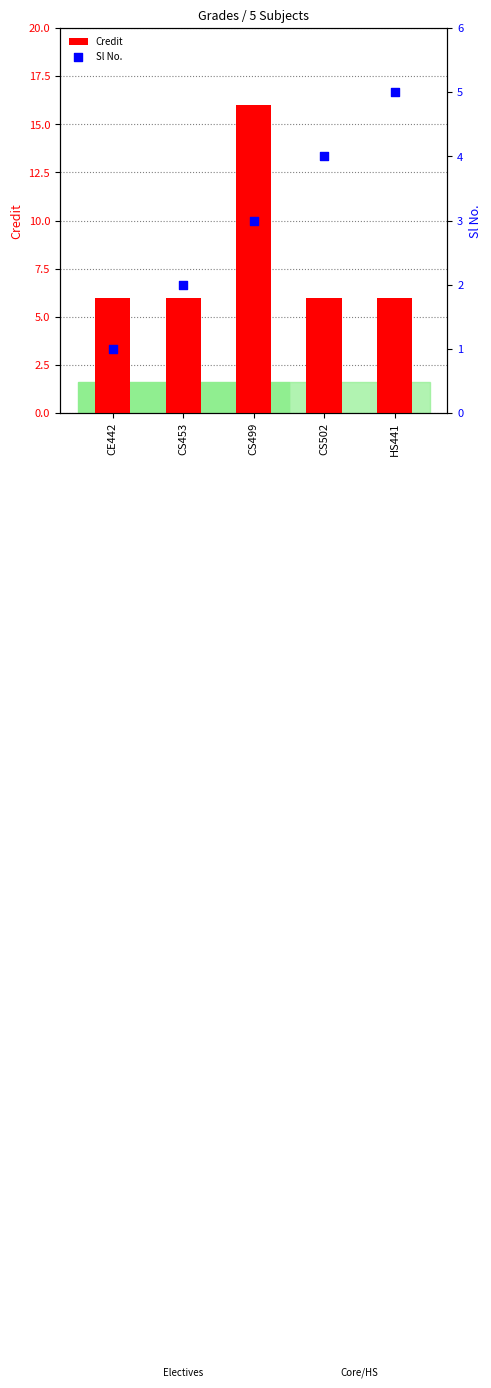

At which category is the sum across all series the highest?

CS499